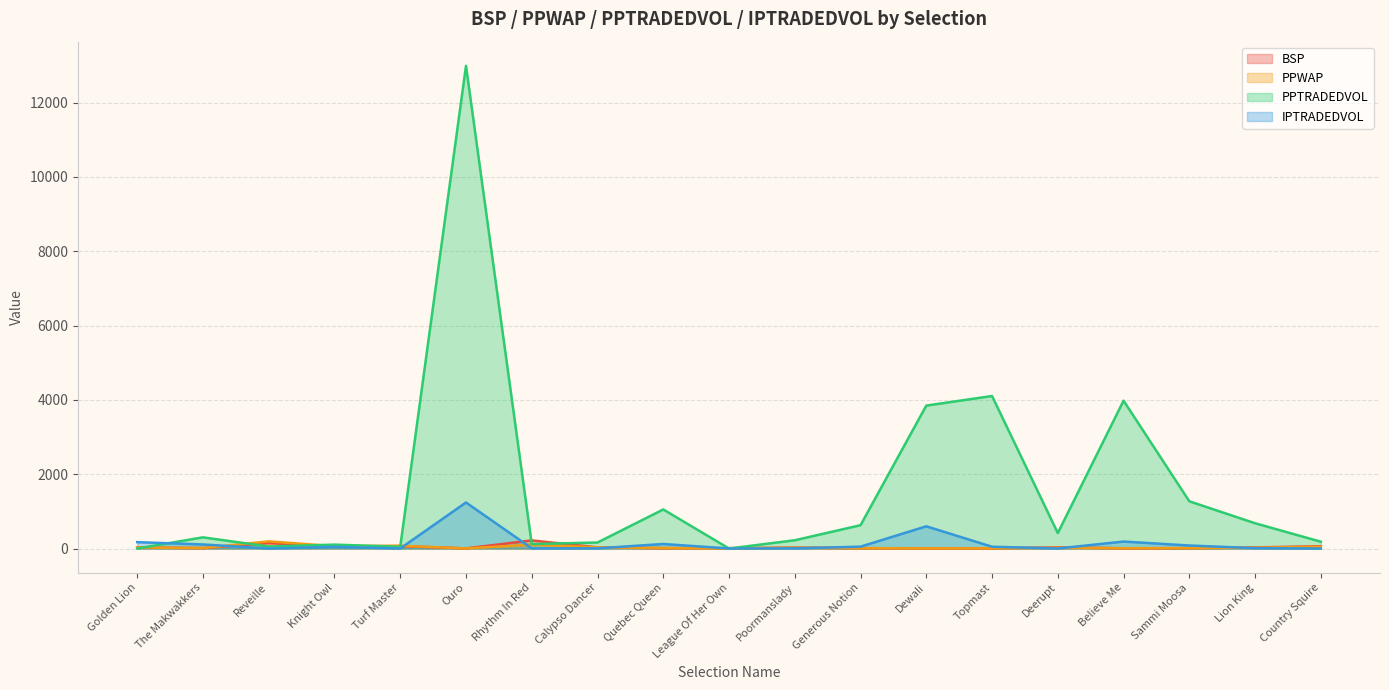

What is the maximum value for BSP?

217.8